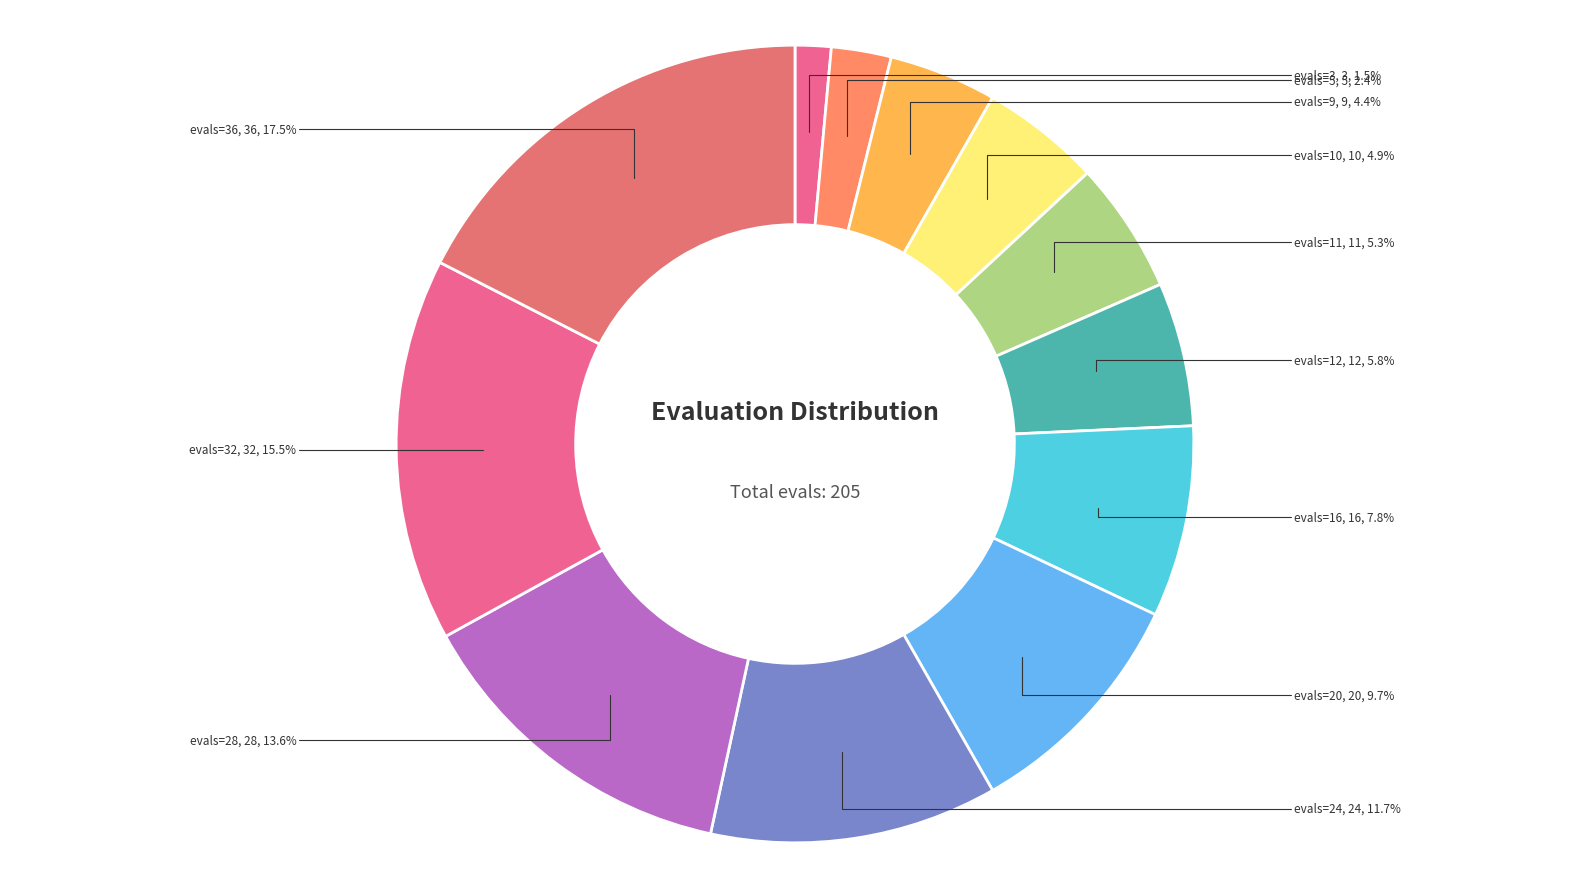

Is there any slice that represents more than half of the pie?

No